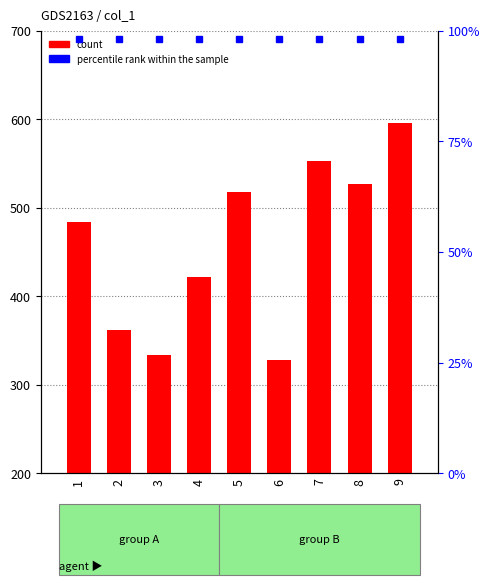

Reading left to right, list all the values displayed in this chart.

484	362	333	422	518	328	553	527	596